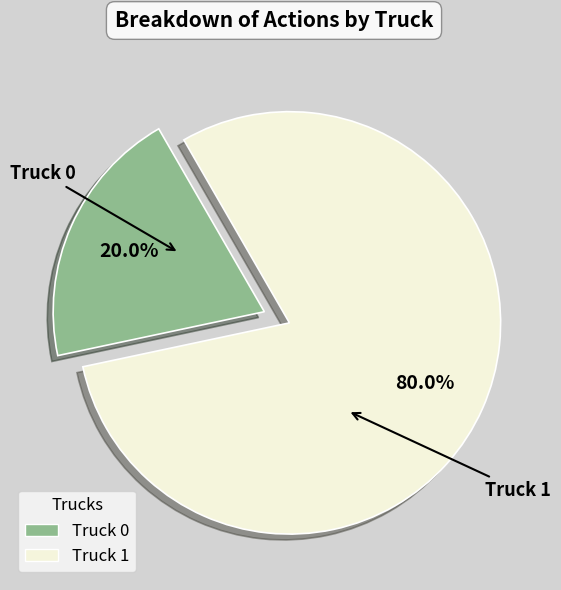

Which has a higher value, Truck 1 or Truck 0?

Truck 1